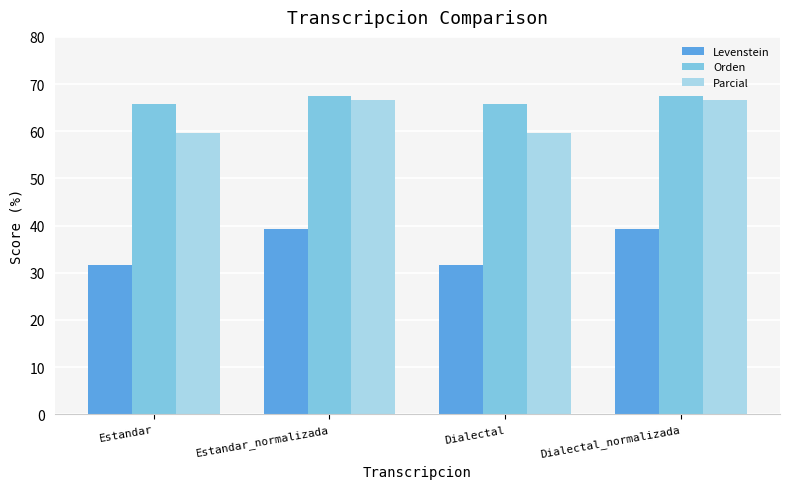

What is the label of the 4th bar from the left?

Dialectal_normalizada